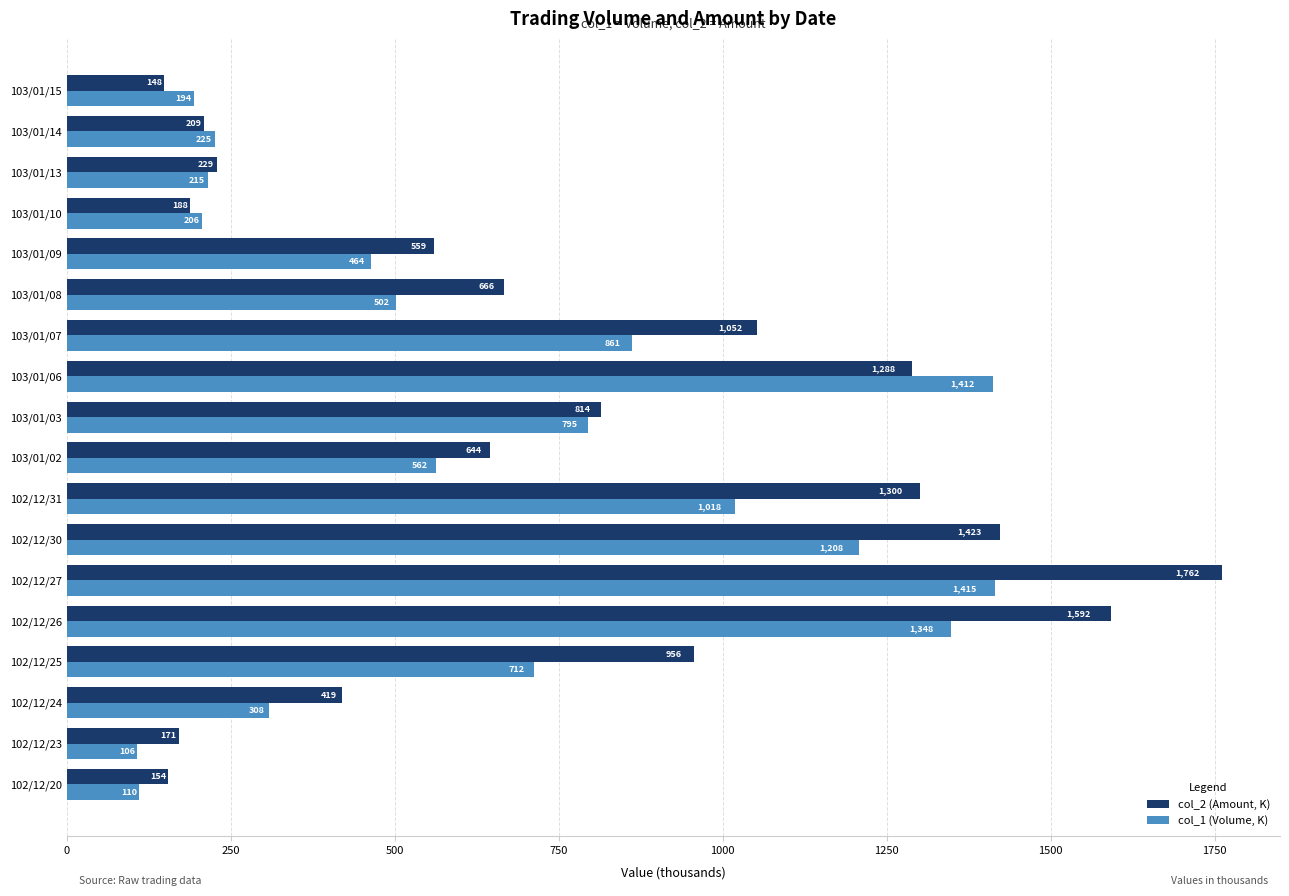

Rank the series at 102/12/20 from lowest to highest value.

col_1 (Volume, K), col_2 (Amount, K)